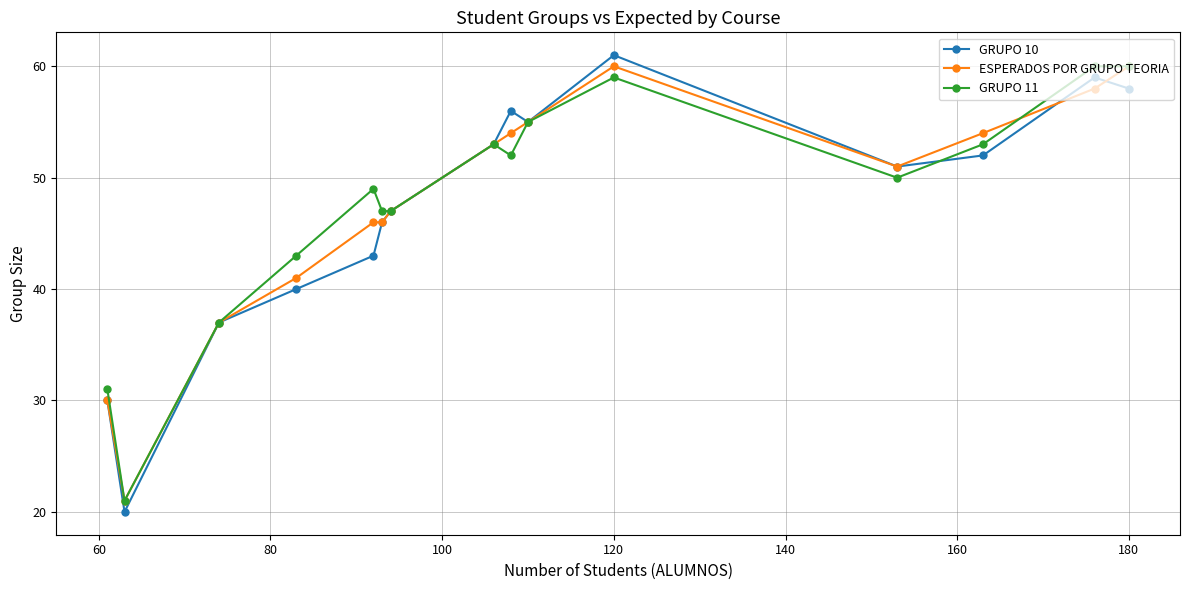

Does the chart have visible grid lines?

Yes